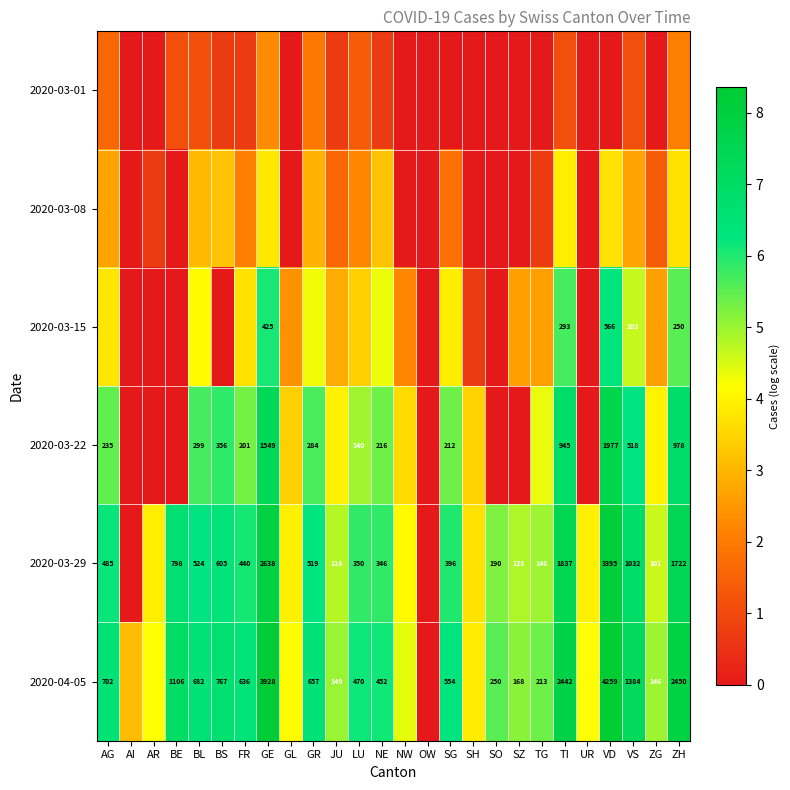

The 2020-03-15 series shows 1.6 at NE. True or false?

False